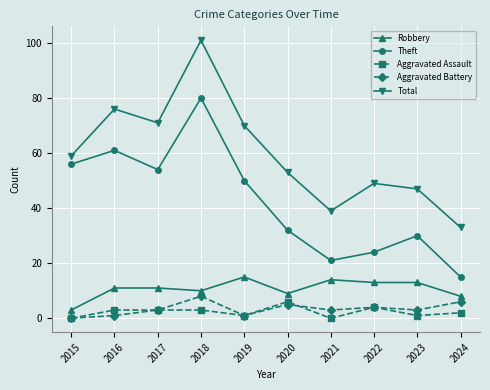

How many lines are shown in the chart?

5